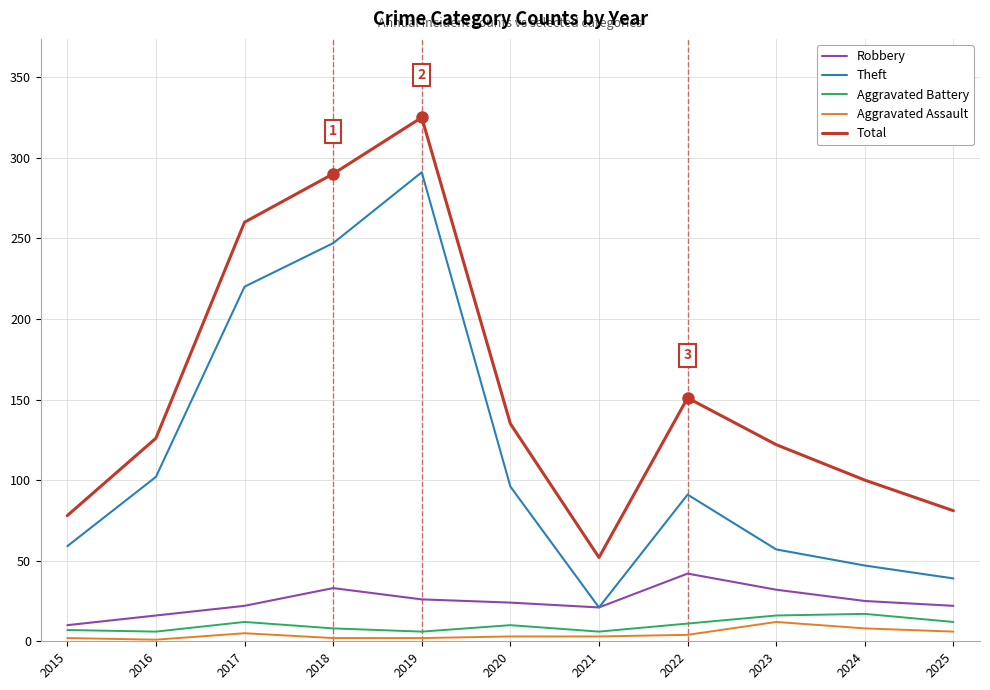

Is the value of Robbery at 2024 greater than the value of Aggravated Battery at 2016?

Yes